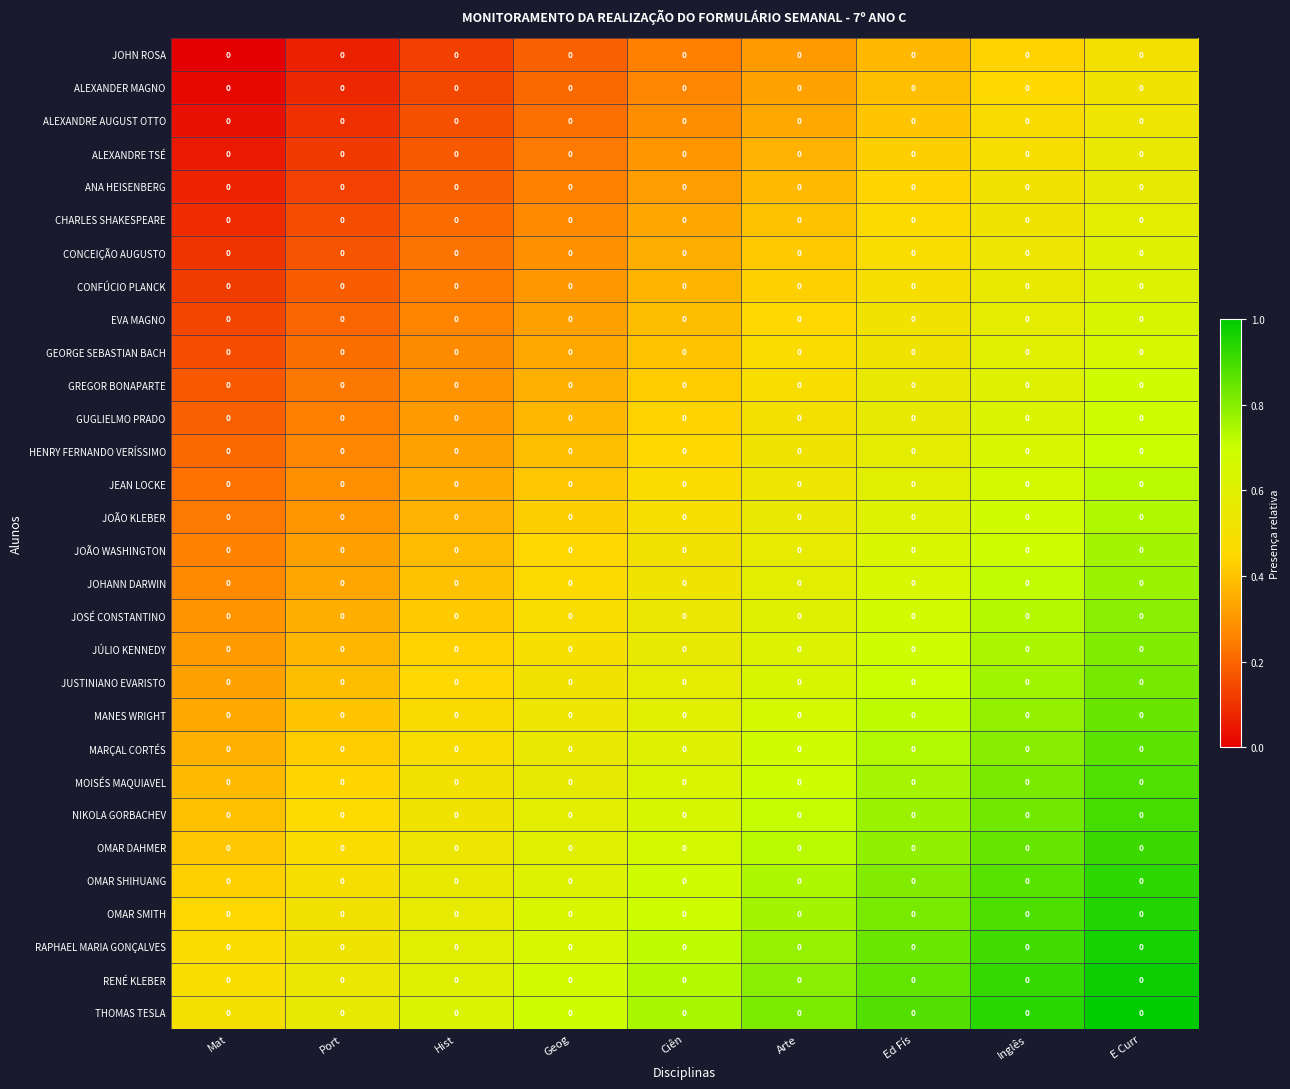

At which label is RENÉ KLEBER closest to 0?

Mat